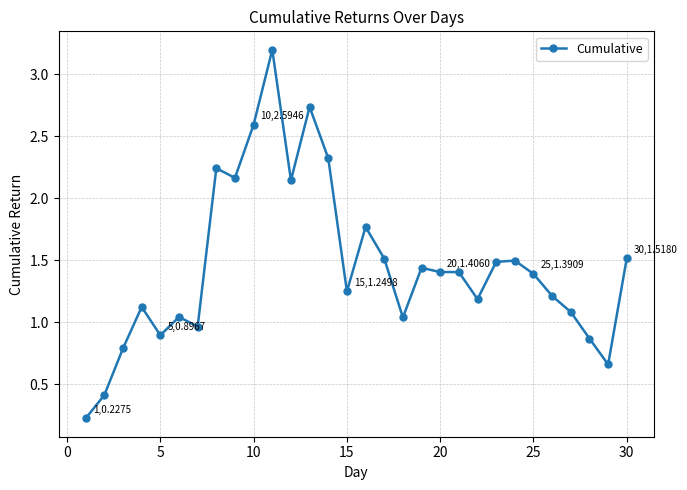

What is the difference between the second highest and second lowest values?

2.3